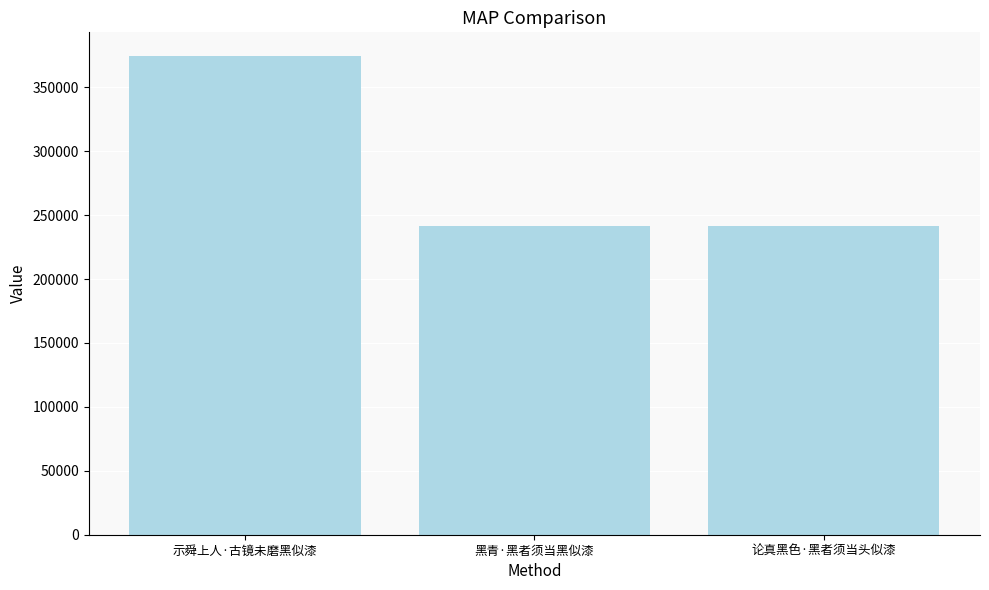

At which label is the value closest to 307812?

黑青·黑者须当黑似漆